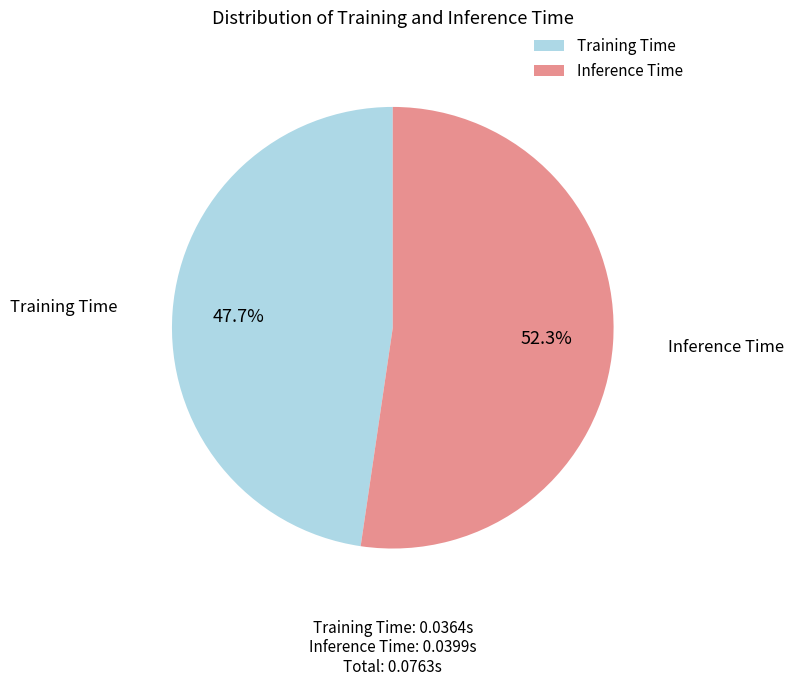

Rank the categories by value from lowest to highest.

Training Time, Inference Time